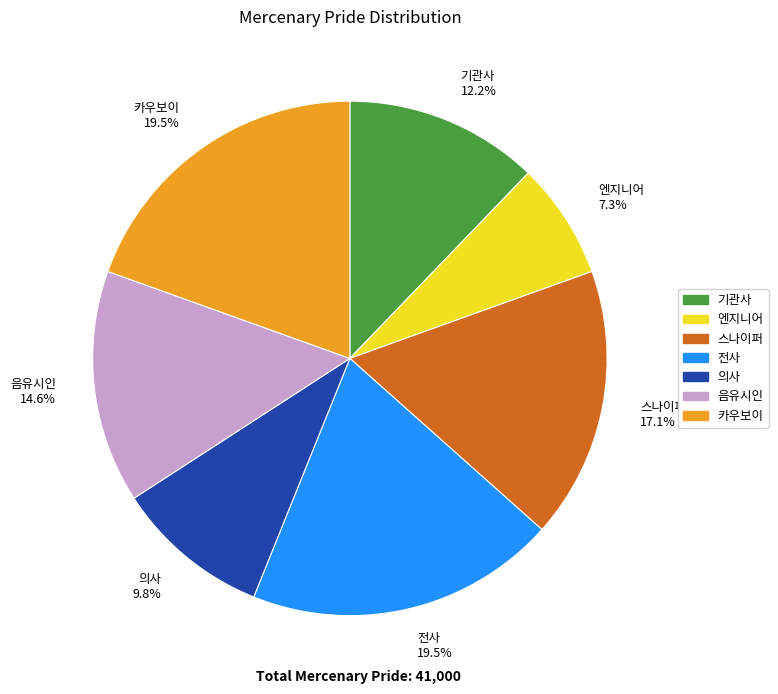

What is the smallest slice in the pie chart?

엔지니어